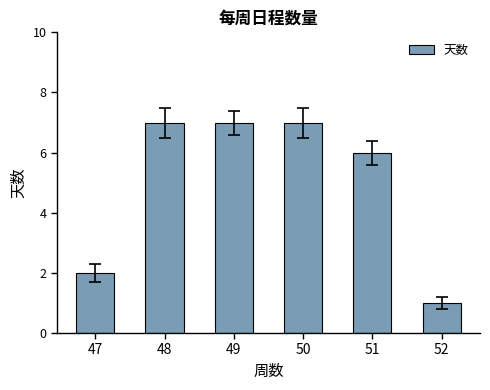

What is the ratio of the value at 51 to the value at 48?

0.9